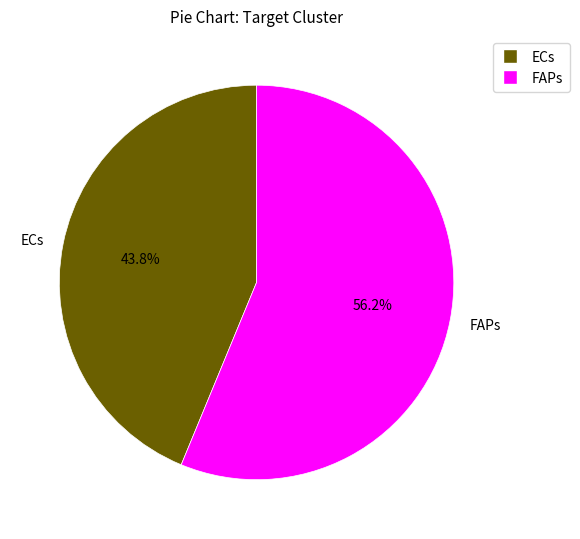

Which slice is the smallest?

ECs